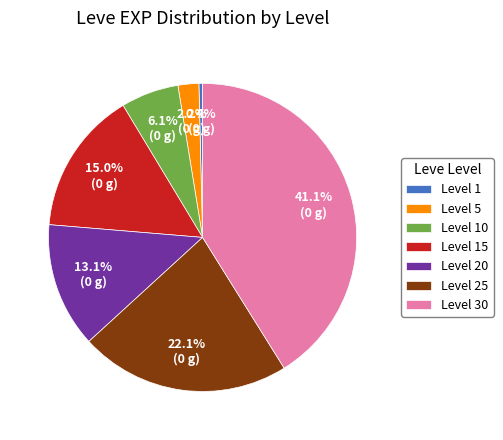

Is there a majority slice in this chart?

No